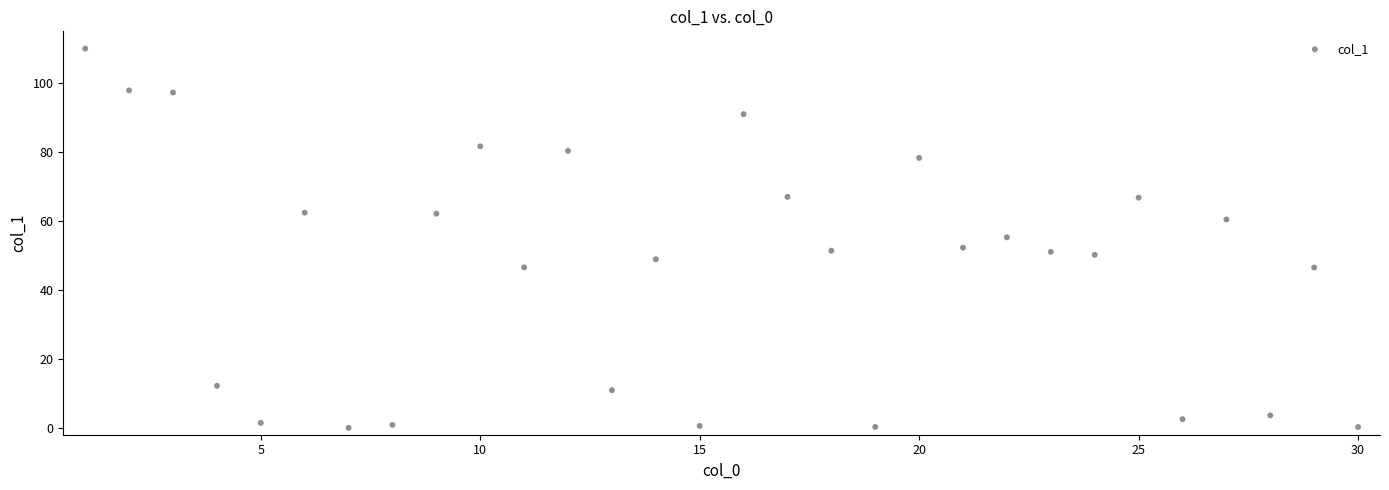

What is the range of Y values (max minus min)?

110.0